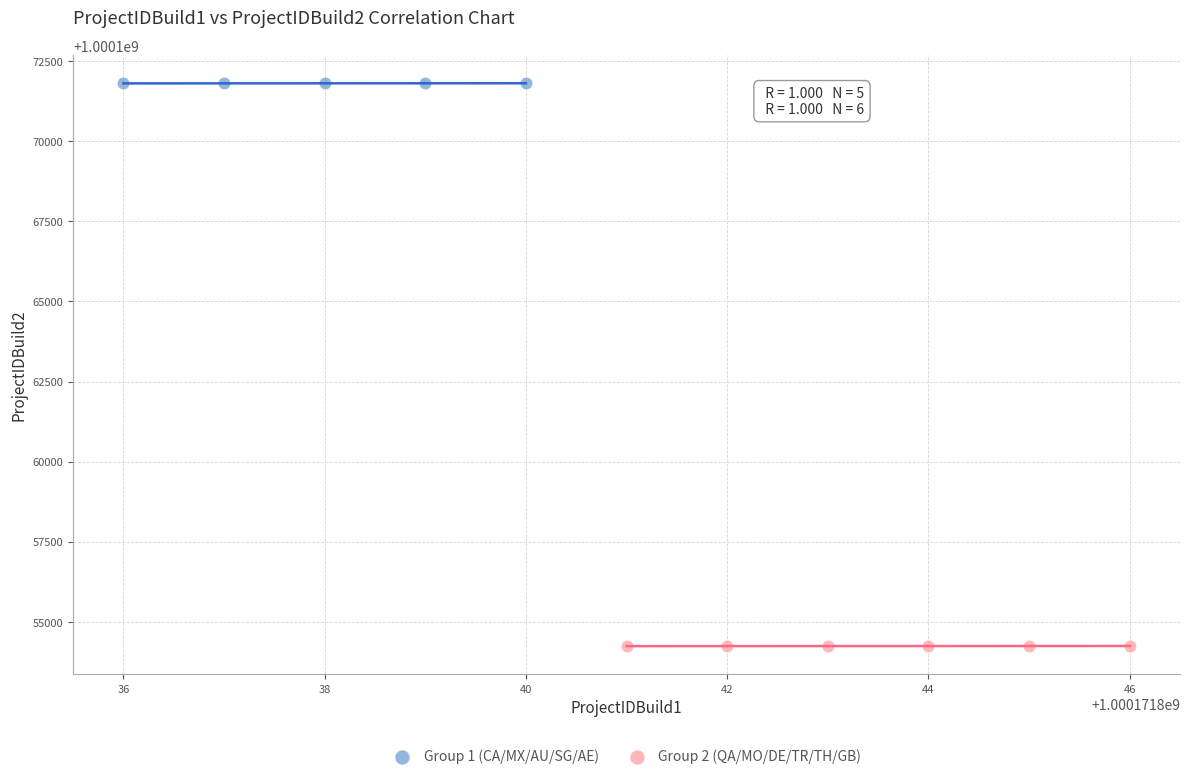

Which series contains the lowest Y value?

Group 2 (QA/MO/DE/TR/TH/GB)